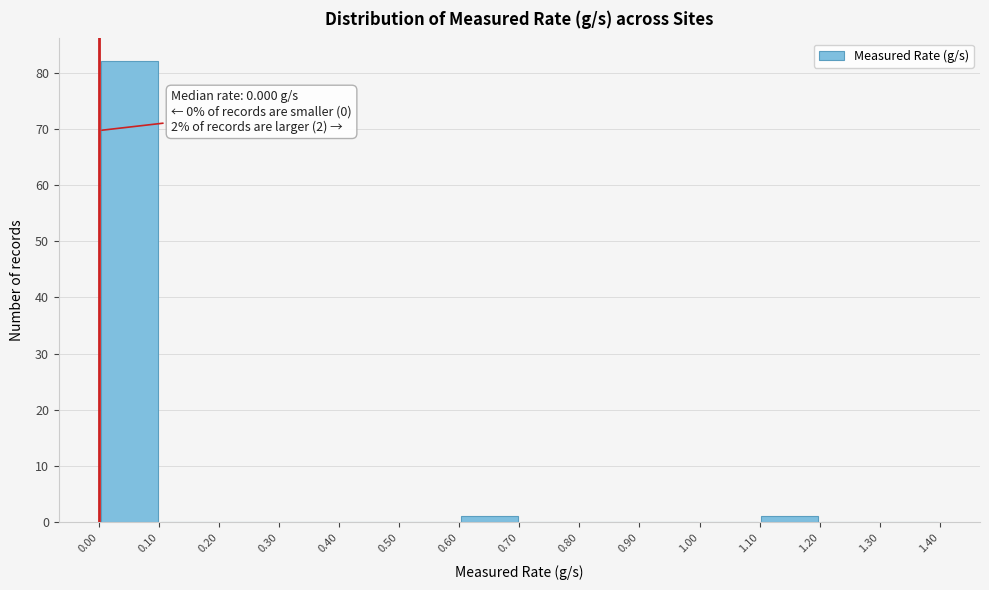

Over which range of the x-axis is the bar tallest?

0.00 to 0.10